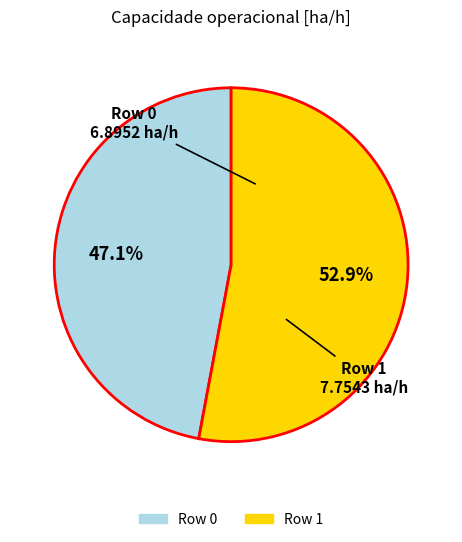

To the nearest percent, what is the difference between the Row 1 and Row 0 slice percentages?

6%